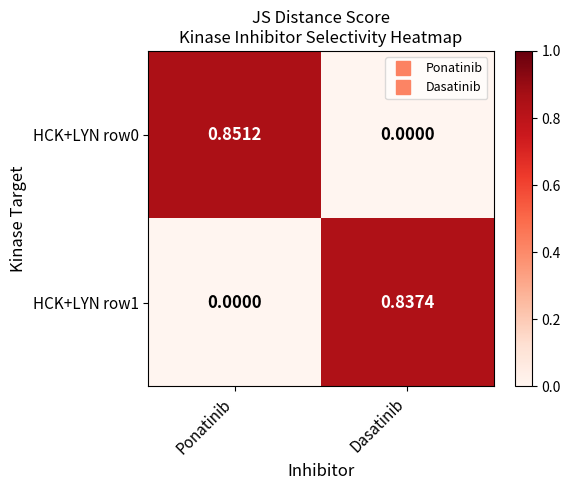

At which label is HCK+LYN row0 closest to 0?

Dasatinib